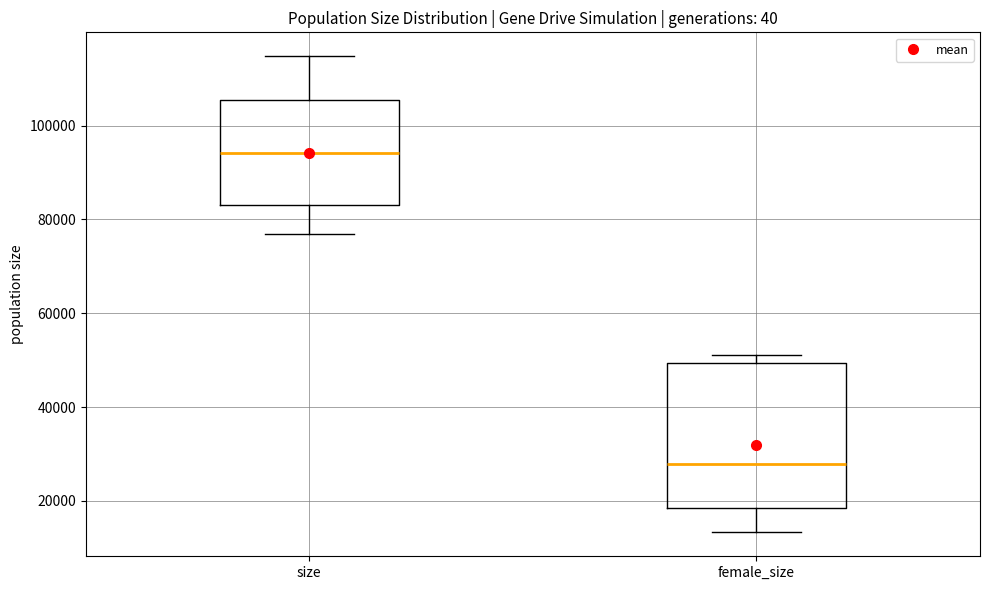

Reading left to right, transcribe this box plot: for each box, give where its median line is, the range the box spans, and where its two whiskers end, as read against the y-axis. The values are not printed on the chart, so give them approximately, as read against the axis.

size: median 94000, box 84000 to 106000, whiskers 76000 to 114000
female_size: median 28000, box 18000 to 50000, whiskers 14000 to 52000